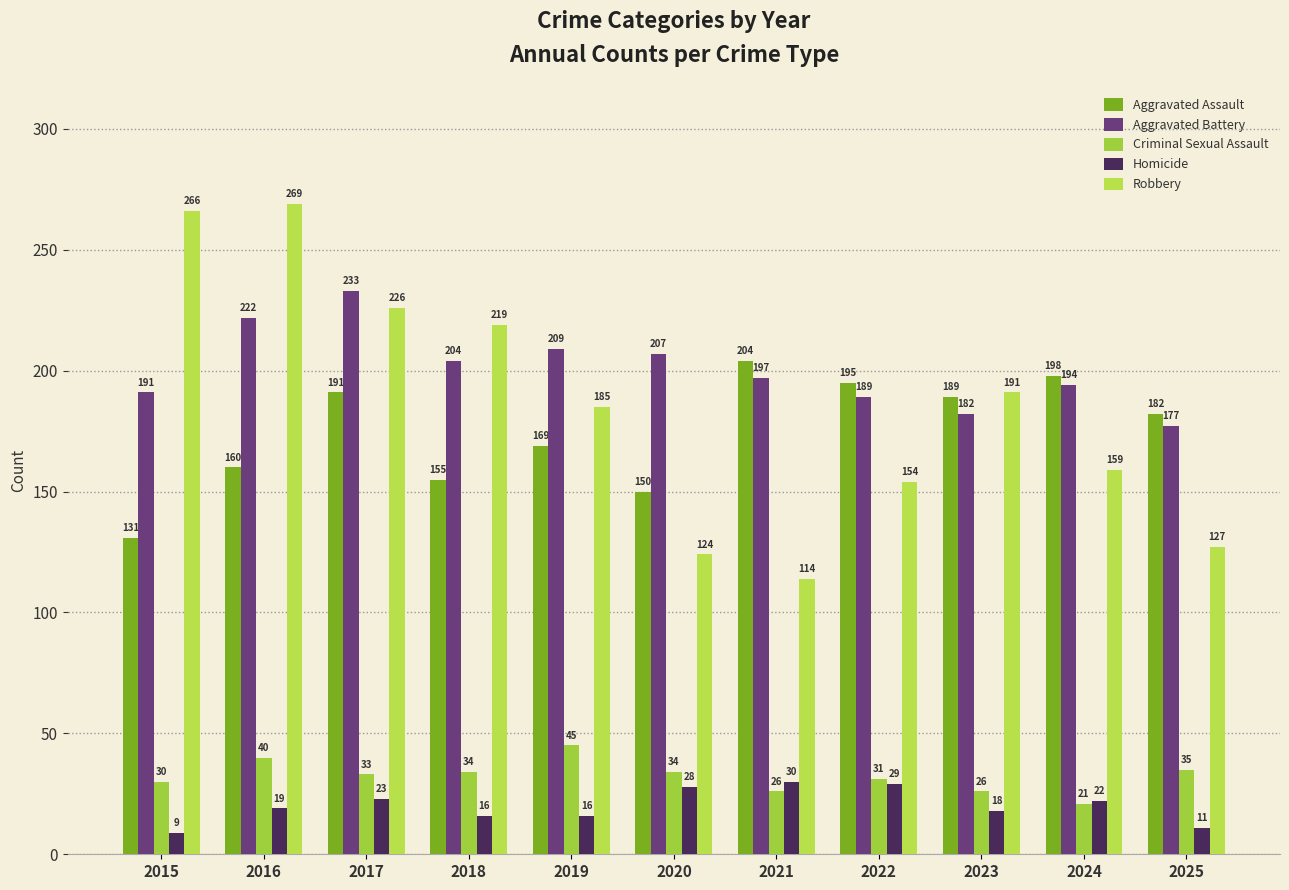

Which category has the highest value in the Aggravated Battery series?

2017